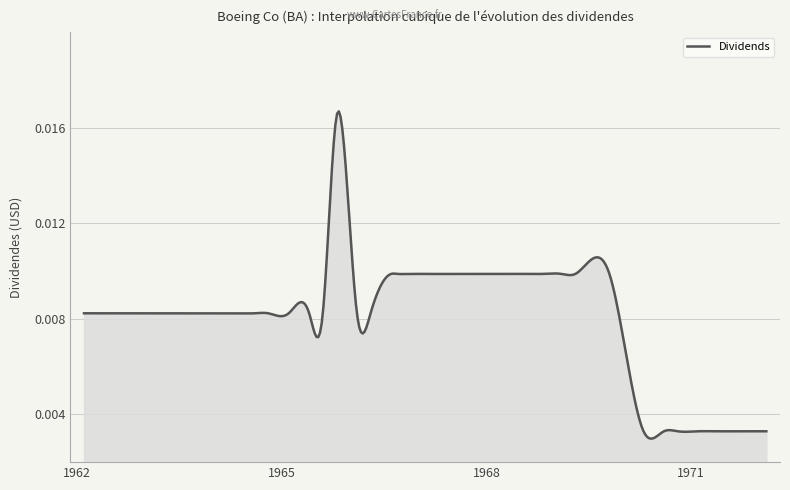

How many interior local peaks (higher than both neighbors) does the data have?

1